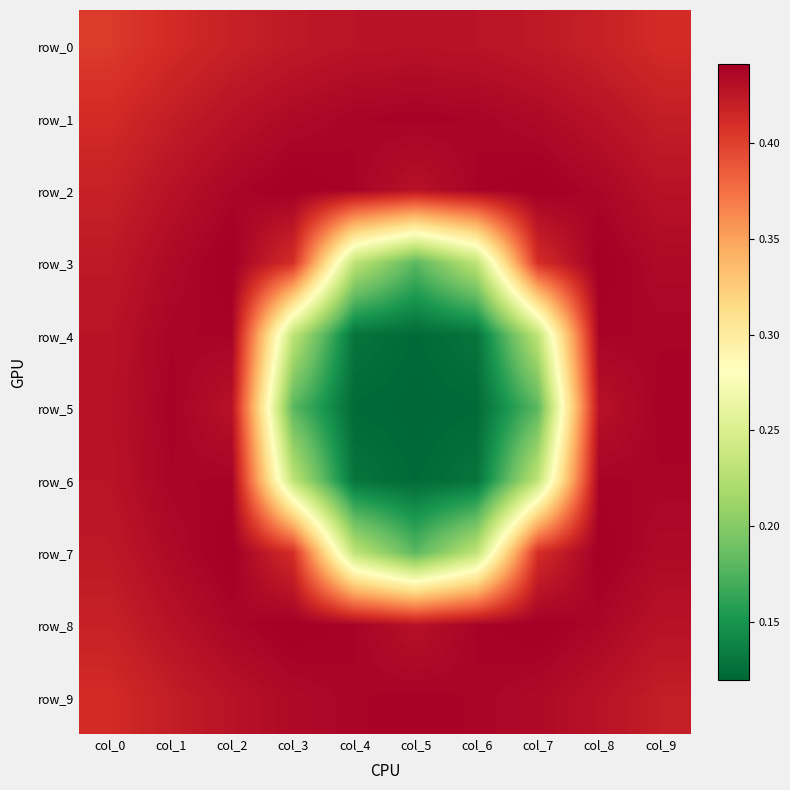

Rank the series at col_4 from lowest to highest value.

row_5, row_4, row_6, row_3, row_7, row_0, row_1, row_9, row_2, row_8